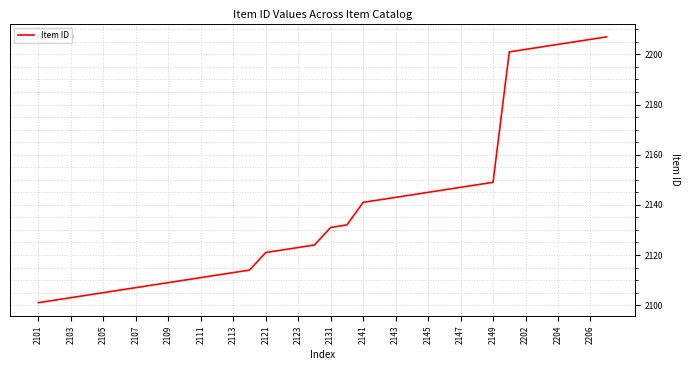

What is the maximum value shown in the chart?

2207